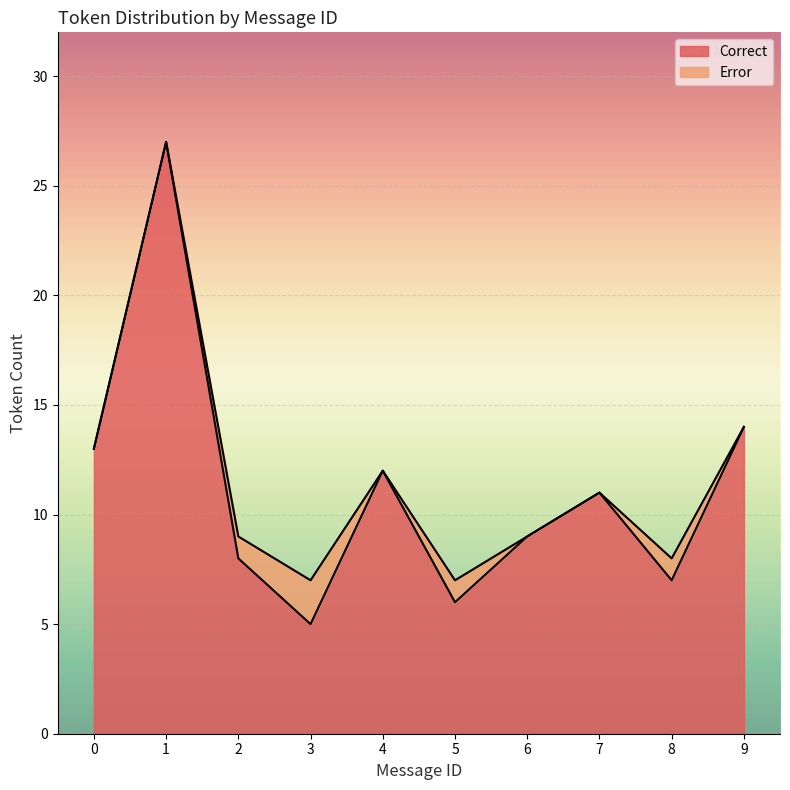

List the labels in order of value, smallest first.

3, 5, 8, 2, 6, 7, 4, 0, 9, 1